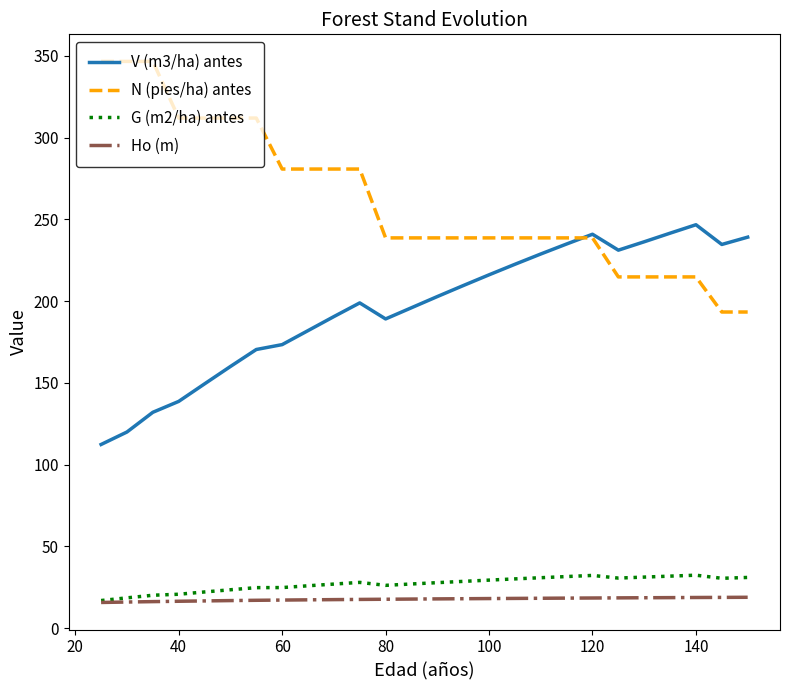

True or false: V (m3/ha) antes has more than 1 points higher than both neighbors.

True